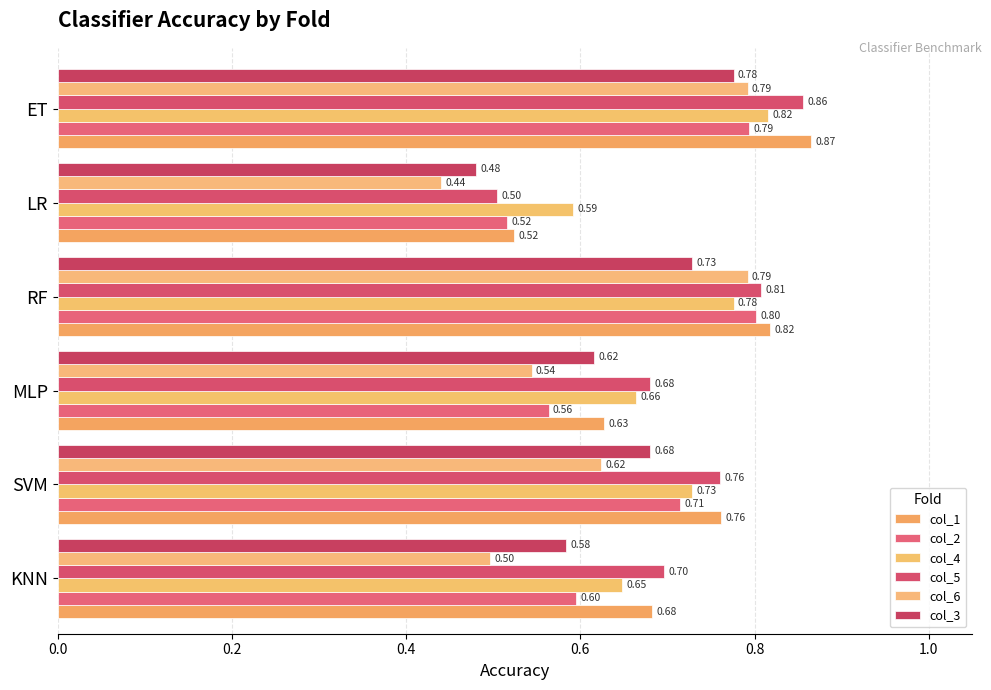

Rank the categories by col_5 value from highest to lowest.

ET, RF, SVM, KNN, MLP, LR